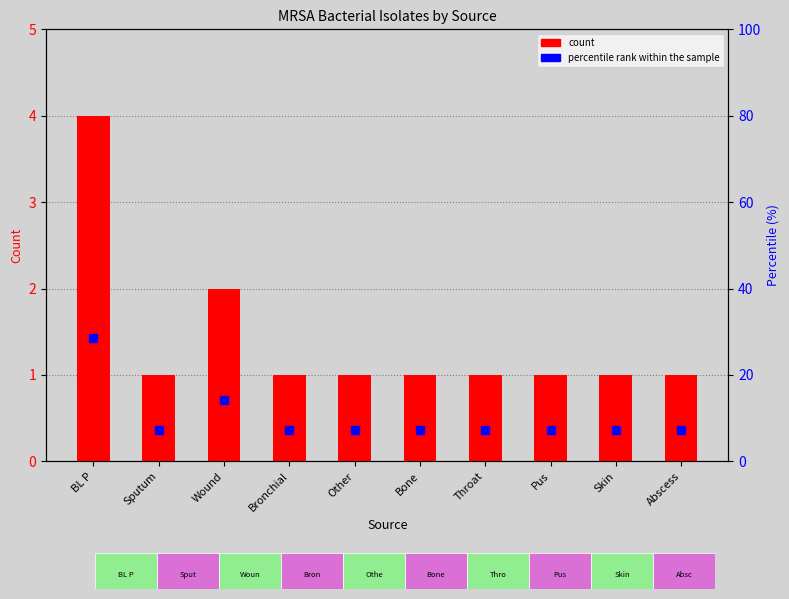

Which series has the largest Y range (max minus min)?

percentile rank within the sample